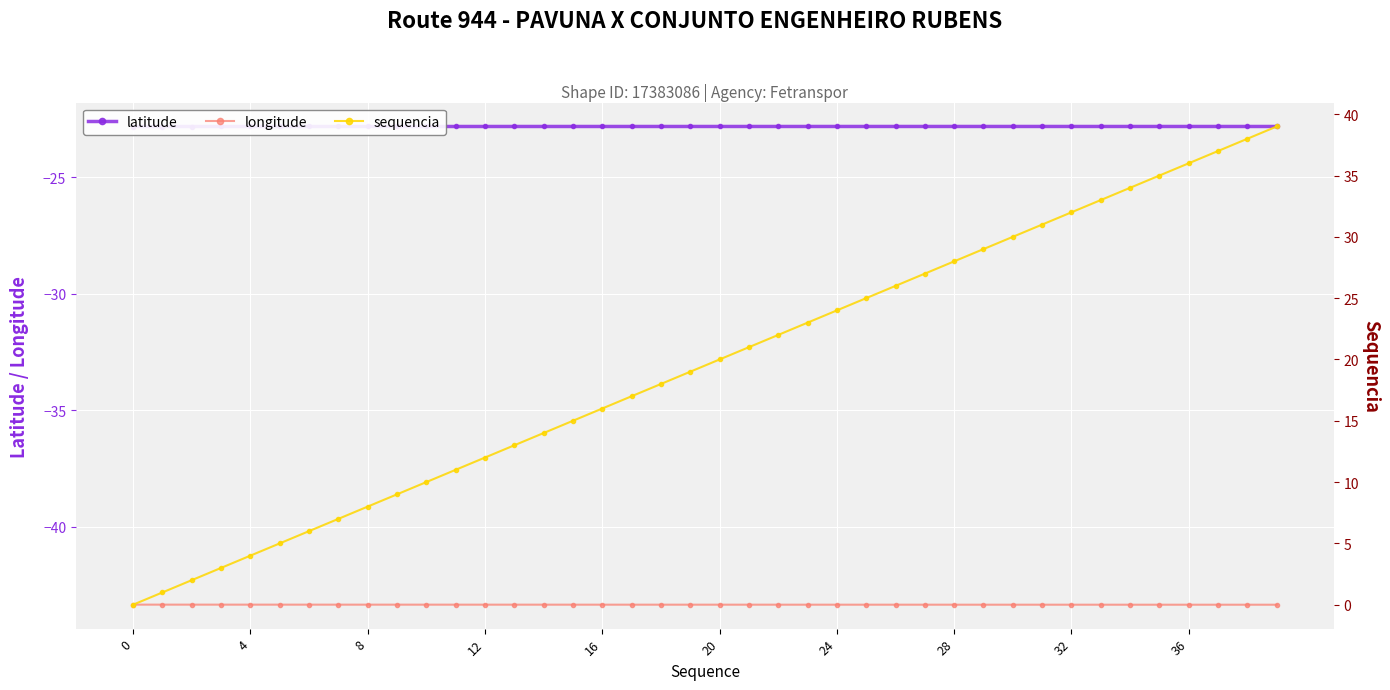

What is the total value across all series at 31?

-35.2